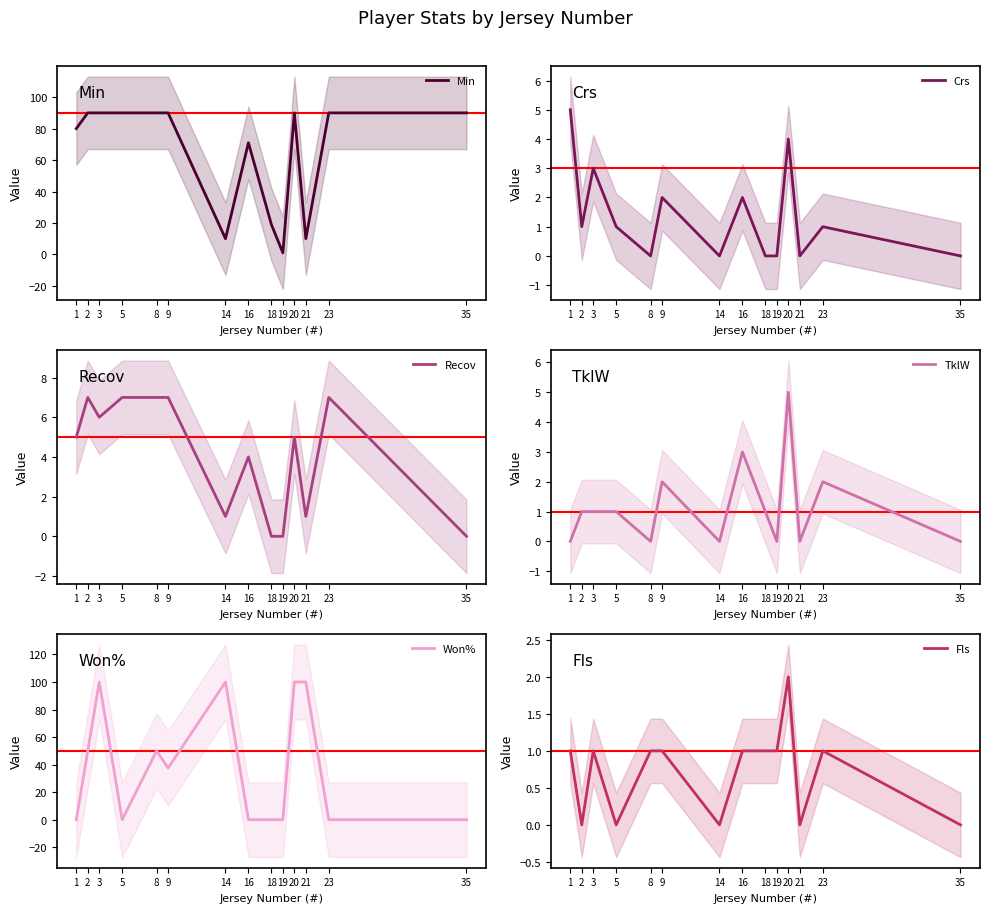

Does the chart have visible grid lines?

No